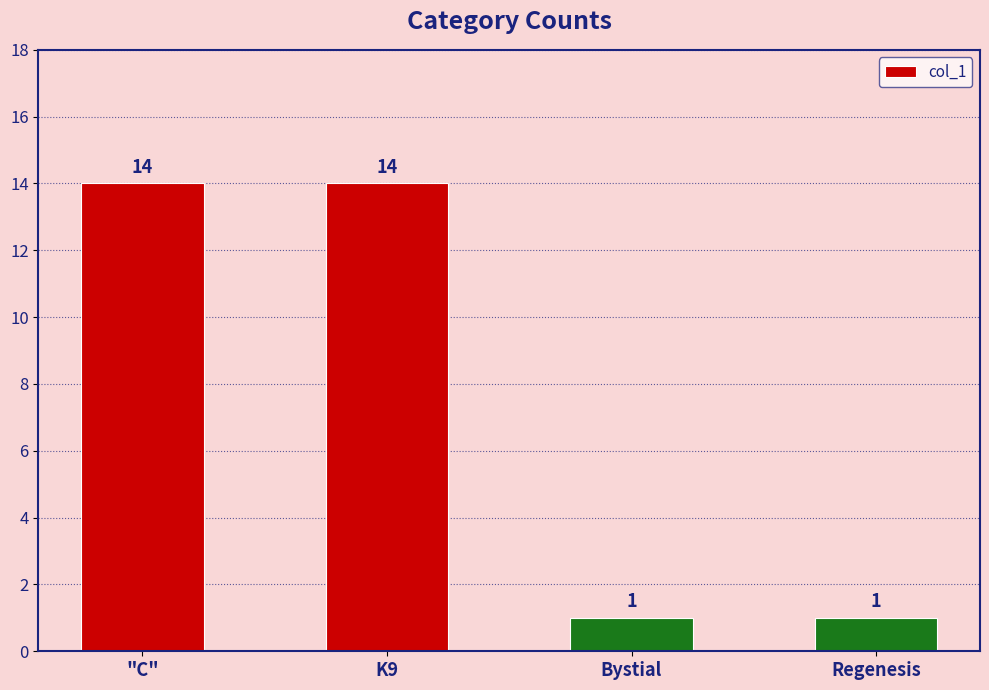

What is the ratio of the value at Bystial to the value at K9?

0.1